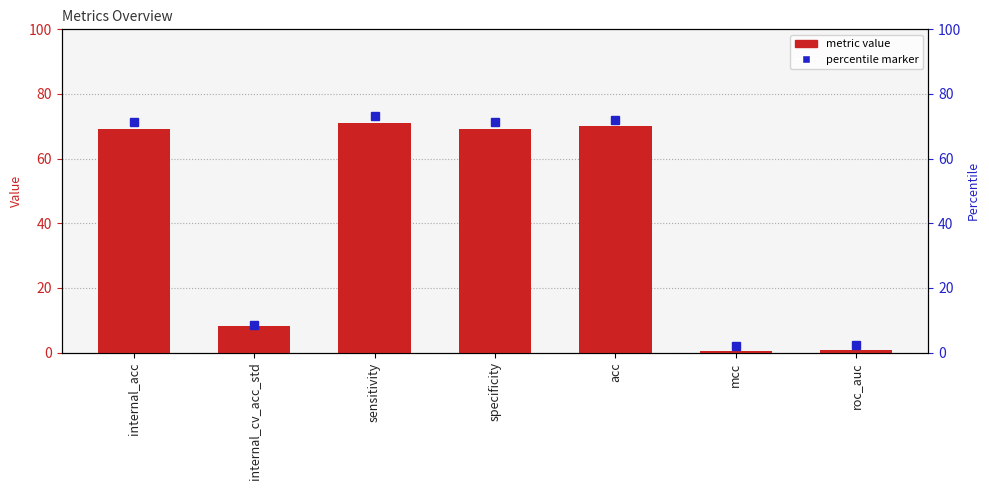

Rank the categories by value from highest to lowest.

sensitivity, acc, internal_acc, specificity, internal_cv_acc_std, roc_auc, mcc